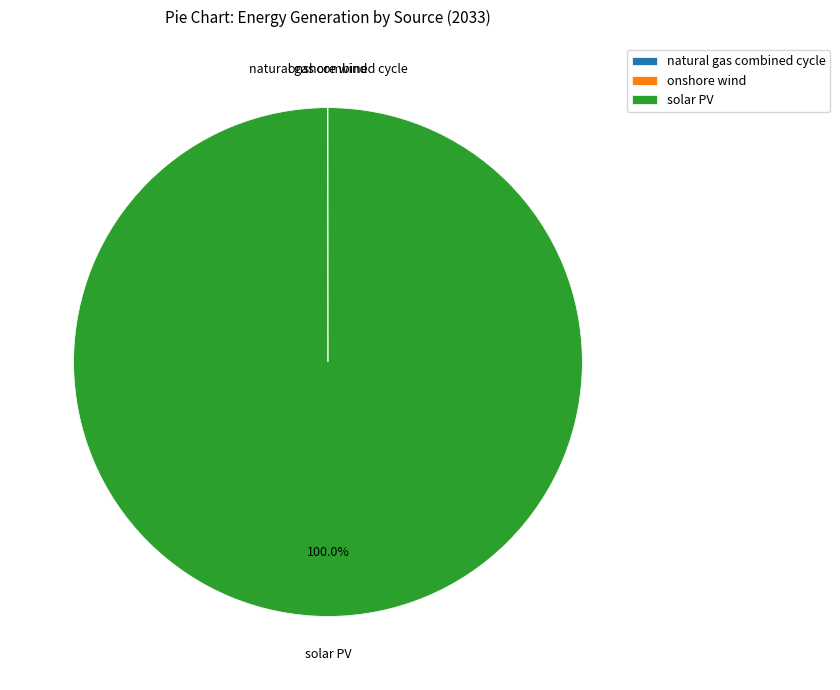

Does any single category account for the majority?

Yes